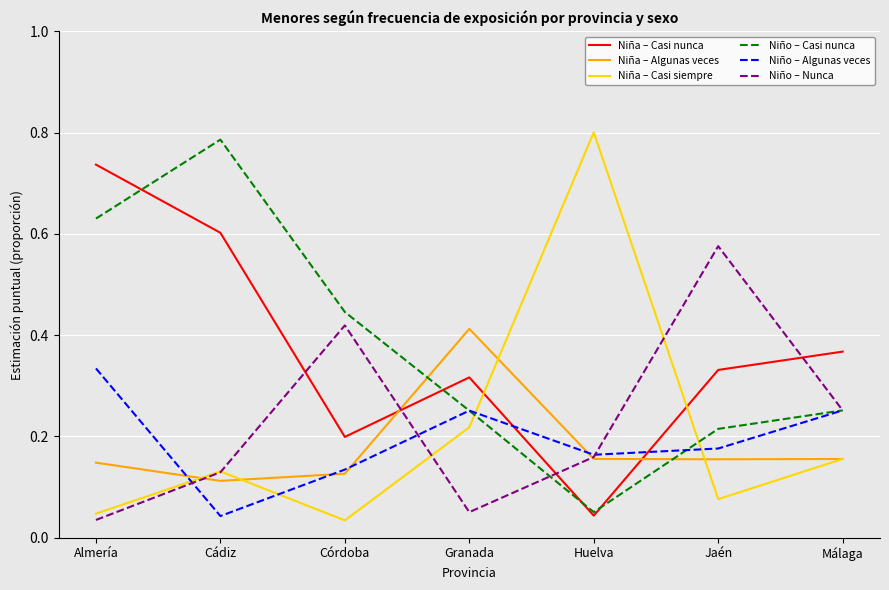

What are all the series names shown in the legend?

Niña – Casi nunca, Niña – Algunas veces, Niña – Casi siempre, Niño – Casi nunca, Niño – Algunas veces, Niño – Nunca